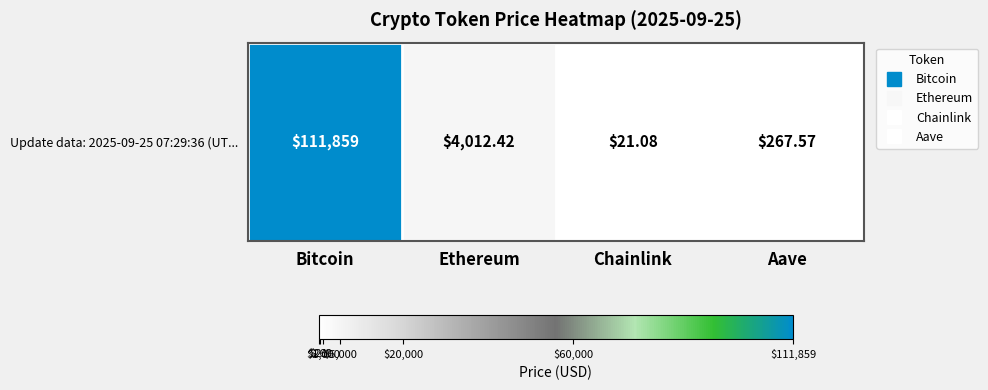

Read the value at Chainlink.

21.1